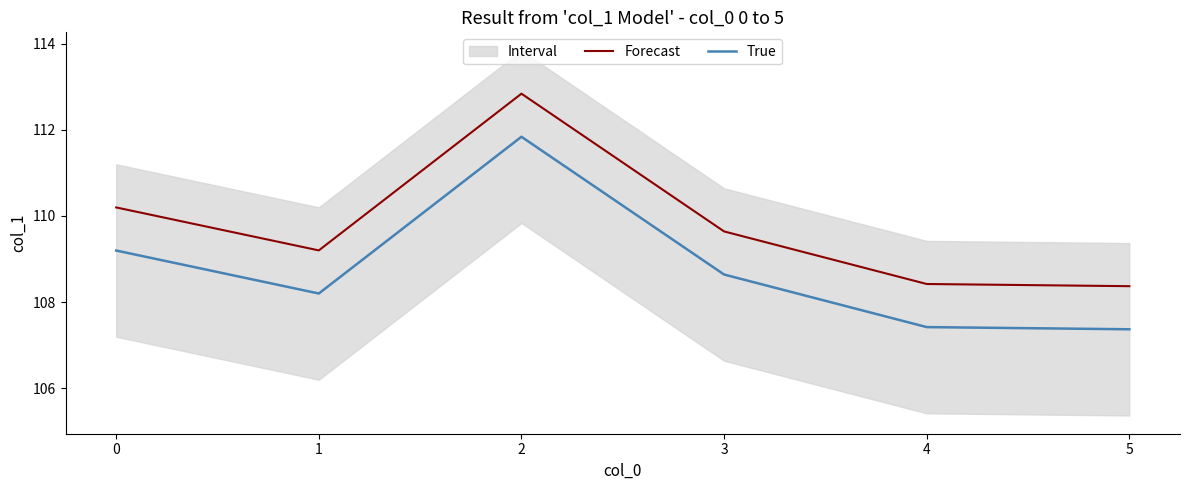

What is the average value of the True series?

108.8